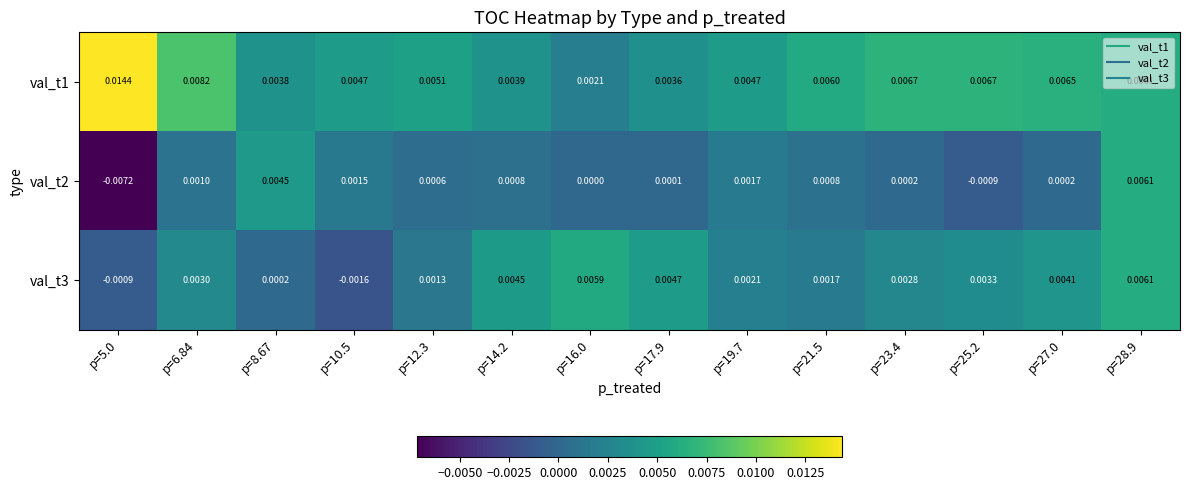

At which category is the sum across all series the highest?

p=28.9